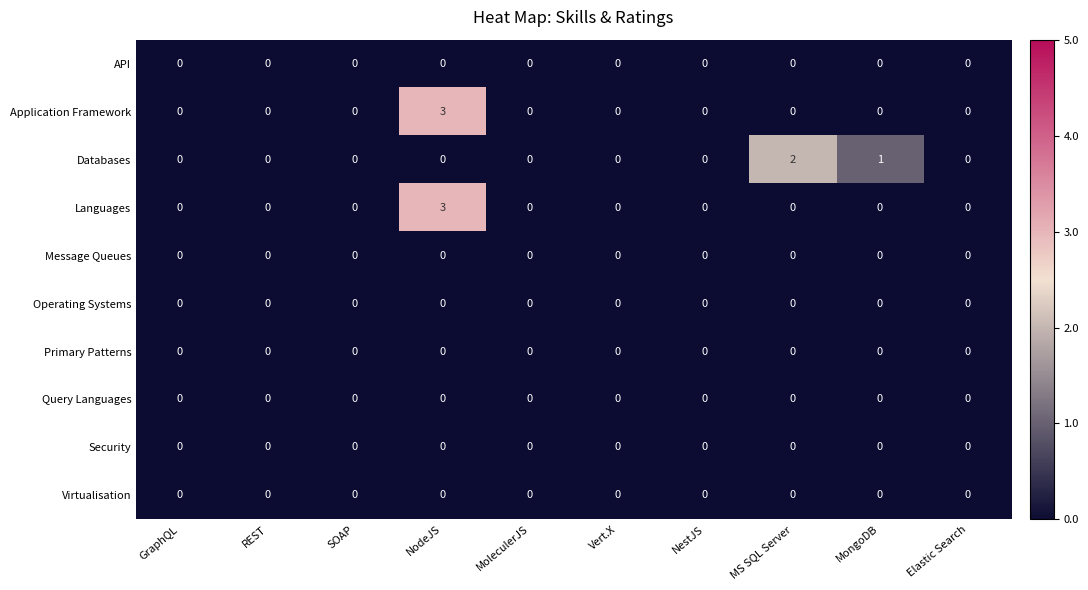

How many values in the Databases series exceed 0?

2